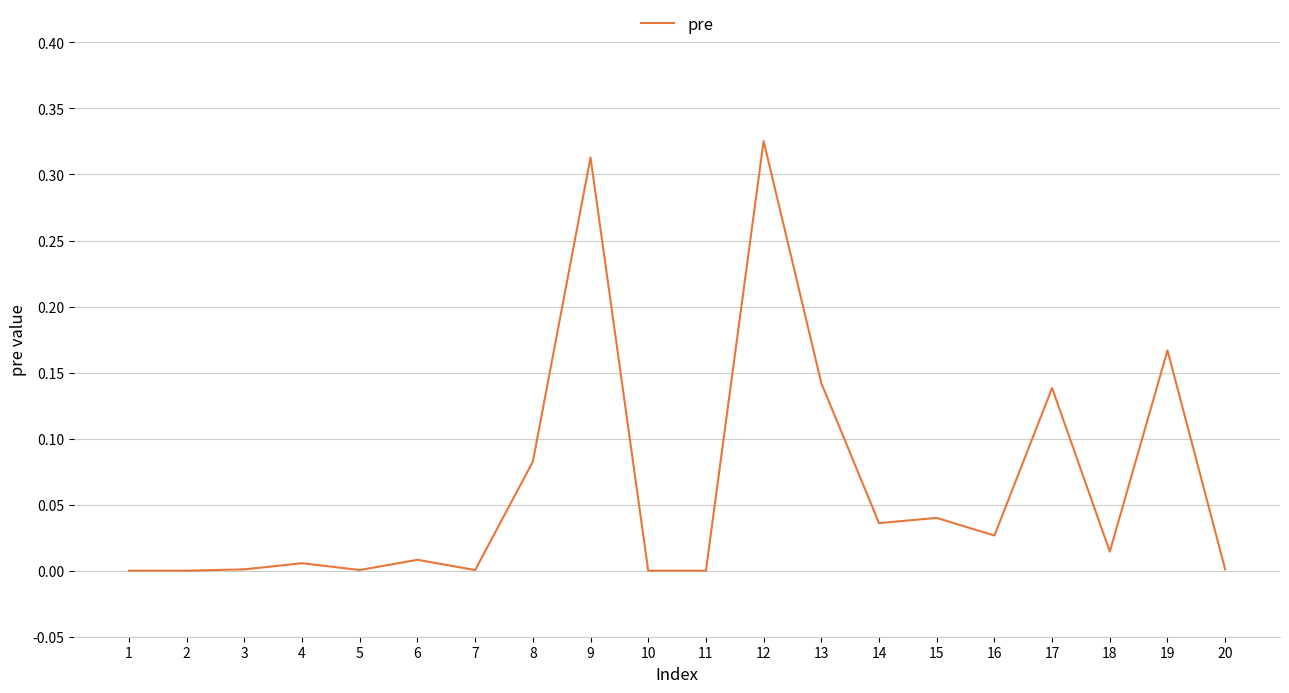

True or false: the data shows 0.1 at 14.

False